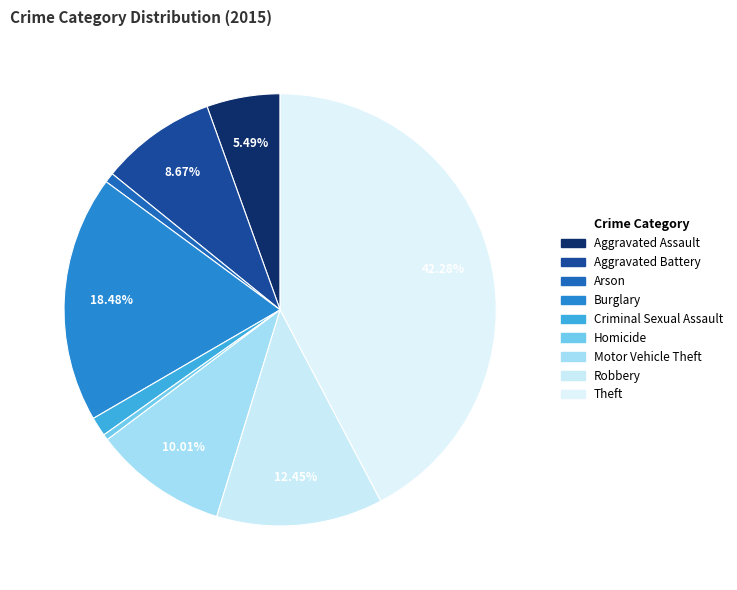

Does any single category account for the majority?

No